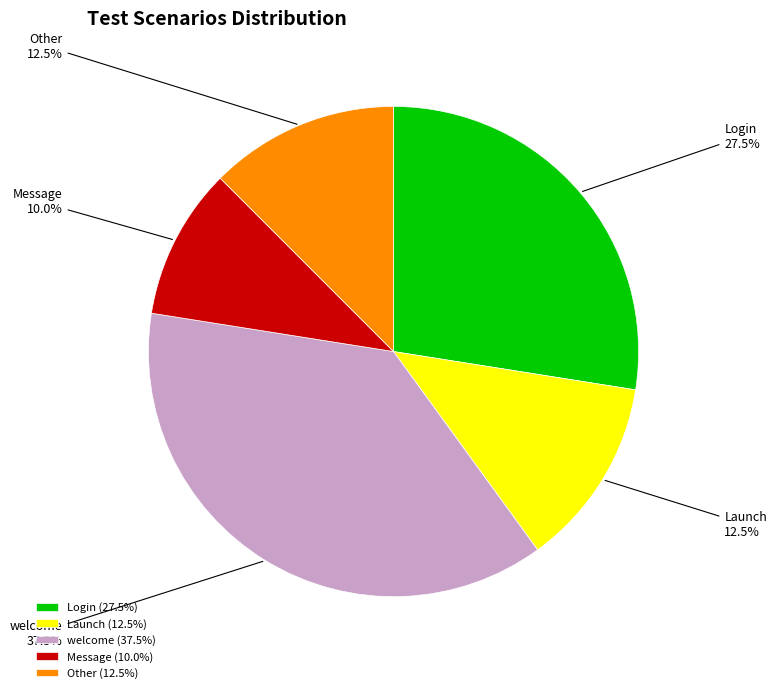

Which has a higher value, Other (12.5%) or Message (10.0%)?

Other (12.5%)